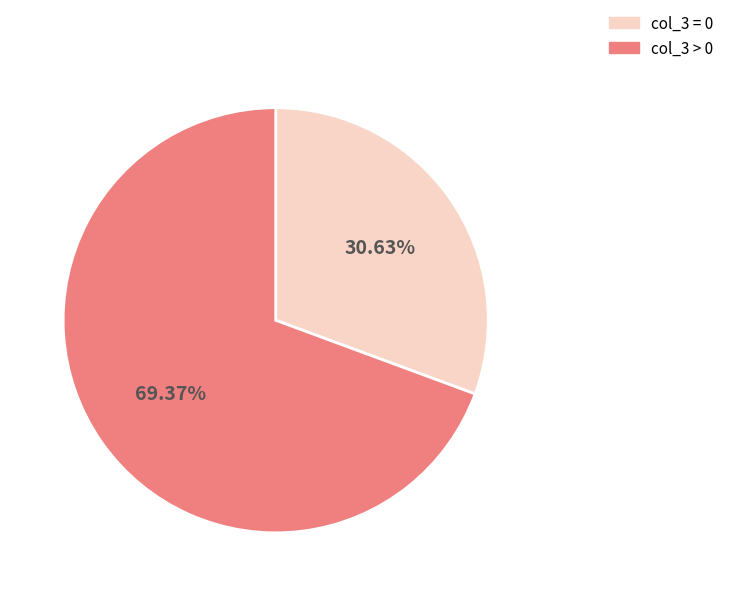

Is the sum of col_3 > 0 and col_3 = 0 greater than half?

Yes